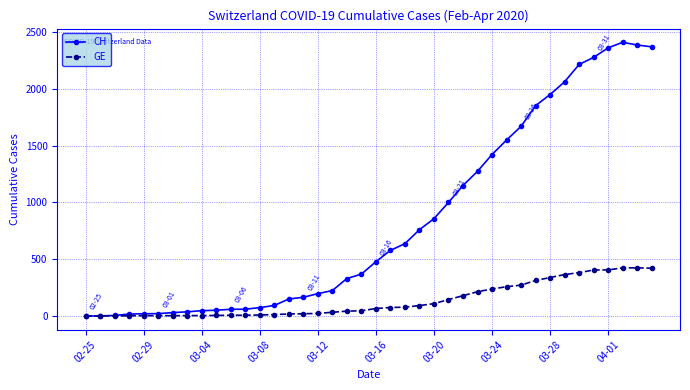

Rank the series by their average value, from highest to lowest.

CH, GE